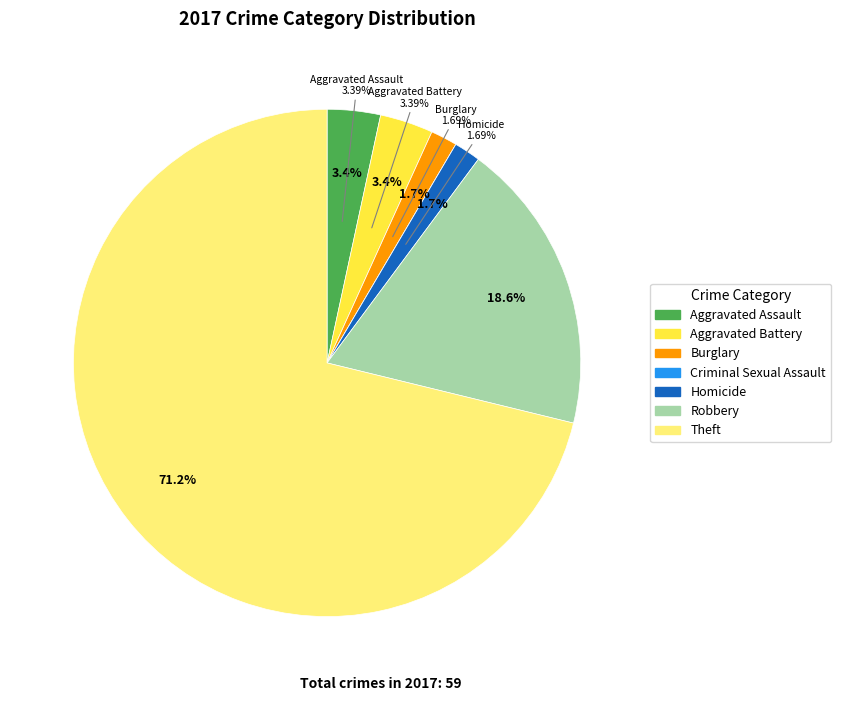

Is it true that Theft is 76% of the pie?

False